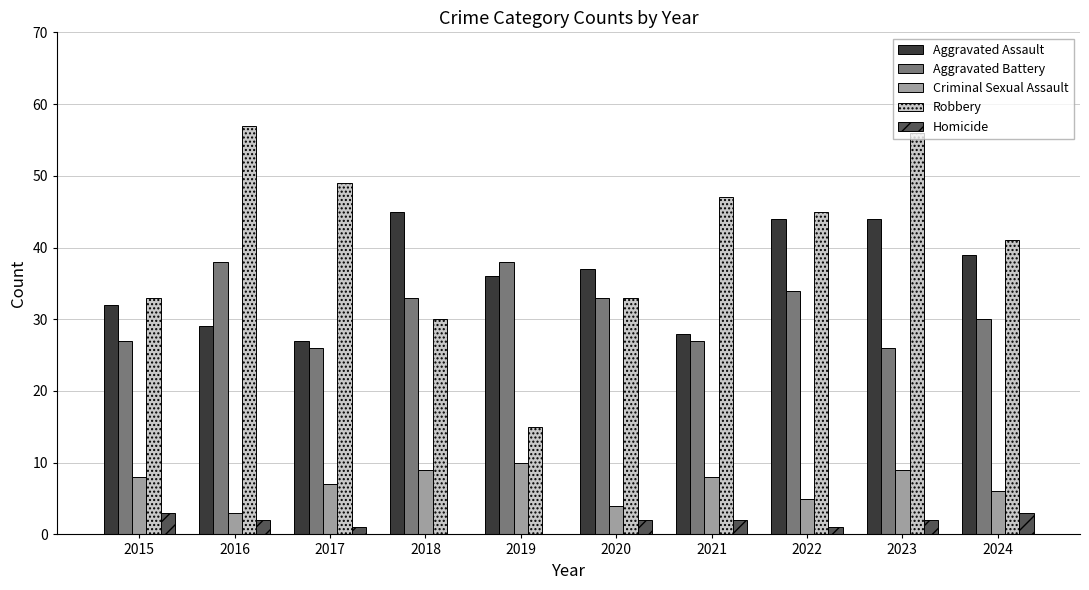

The Homicide series shows 3 at 2024. True or false?

True